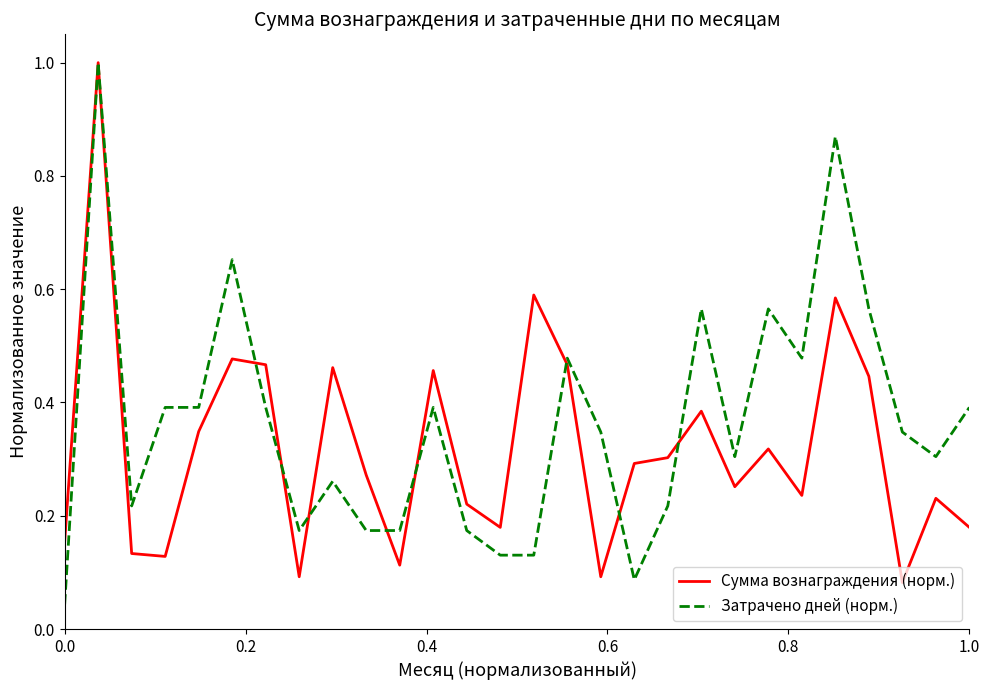

True or false: Затрачено дней (норм.) and Сумма вознаграждения (норм.) cross at least once.

True